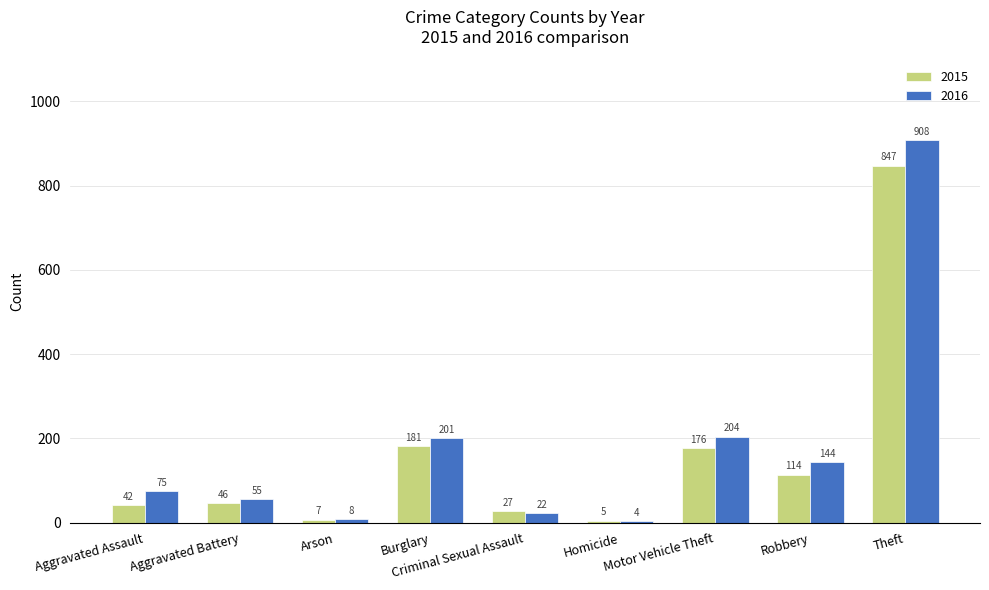

Which series has the widest spread of values?

2016